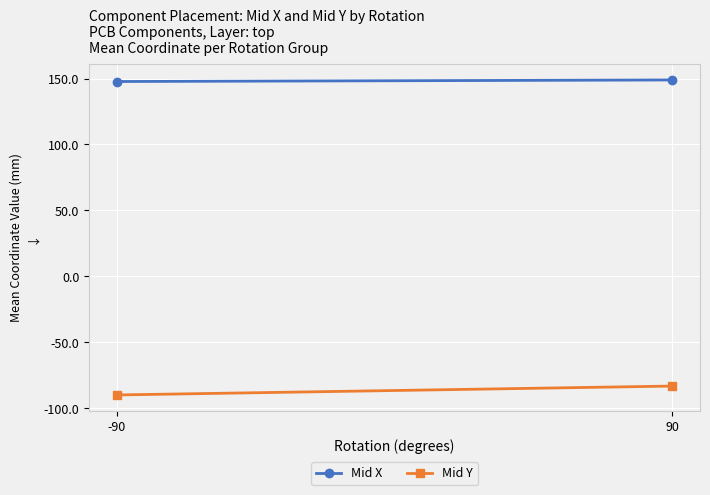

The value of Mid Y at -90 is -161.4. True or false?

False